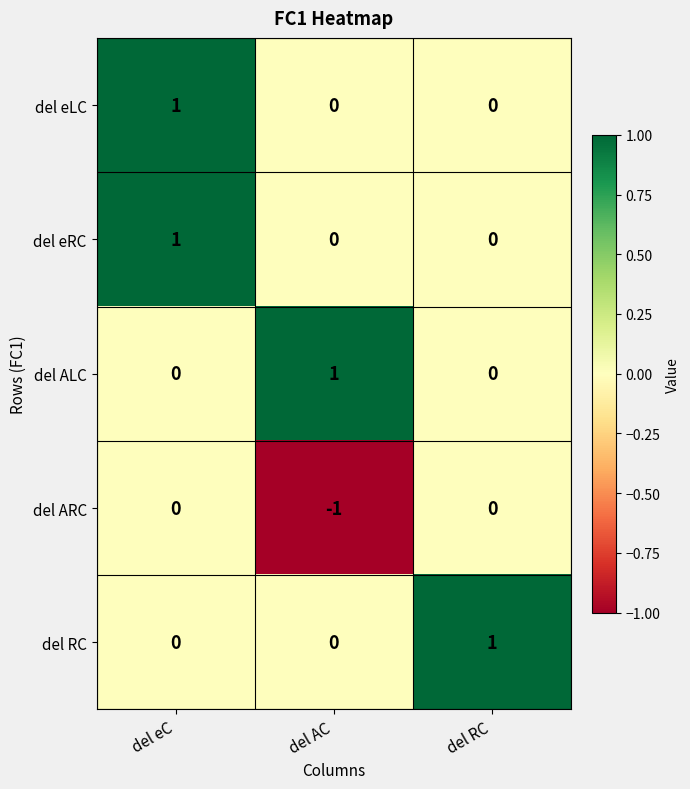

Which label corresponds to the smallest value in the chart?

del AC